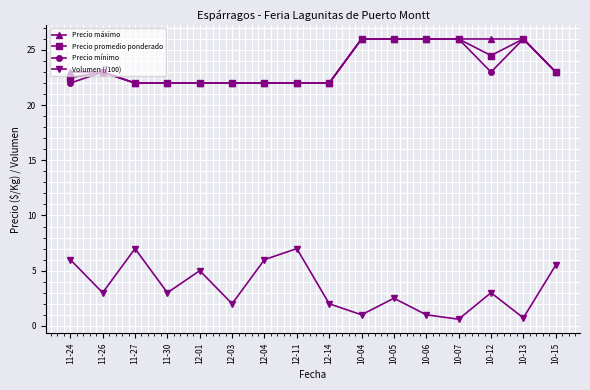

Reading left to right, what are all the values shown in this chart?

Precio máximo: 11-24=23.0	11-26=23.0	11-27=22.0	11-30=22.0	12-01=22.0	12-03=22.0	12-04=22.0	12-11=22.0	12-14=22.0	10-04=26.0	10-05=26.0	10-06=26.0	10-07=26.0	10-12=26.0	10-13=26.0	10-15=23.0
Precio promedio ponderado: 11-24=22.5	11-26=23.0	11-27=22.0	11-30=22.0	12-01=22.0	12-03=22.0	12-04=22.0	12-11=22.0	12-14=22.0	10-04=26.0	10-05=26.0	10-06=26.0	10-07=26.0	10-12=24.5	10-13=26.0	10-15=23.0
Precio mínimo: 11-24=22.0	11-26=23.0	11-27=22.0	11-30=22.0	12-01=22.0	12-03=22.0	12-04=22.0	12-11=22.0	12-14=22.0	10-04=26.0	10-05=26.0	10-06=26.0	10-07=26.0	10-12=23.0	10-13=26.0	10-15=23.0
Volumen (/100): 11-24=6.0	11-26=3.0	11-27=7.0	11-30=3.0	12-01=5.0	12-03=2.0	12-04=6.0	12-11=7.0	12-14=2.0	10-04=1.0	10-05=2.5	10-06=1.0	10-07=0.6	10-12=3.0	10-13=0.7	10-15=5.5